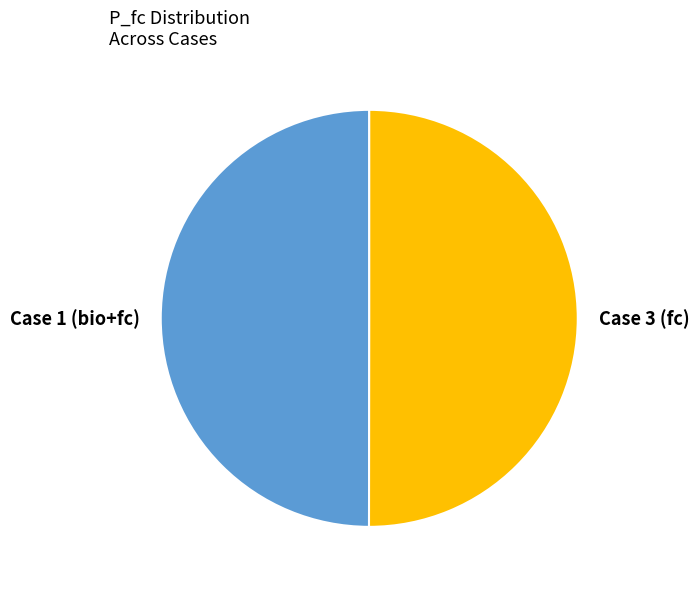

Is it true that Case 1 (bio+fc) is 50% of the pie?

True